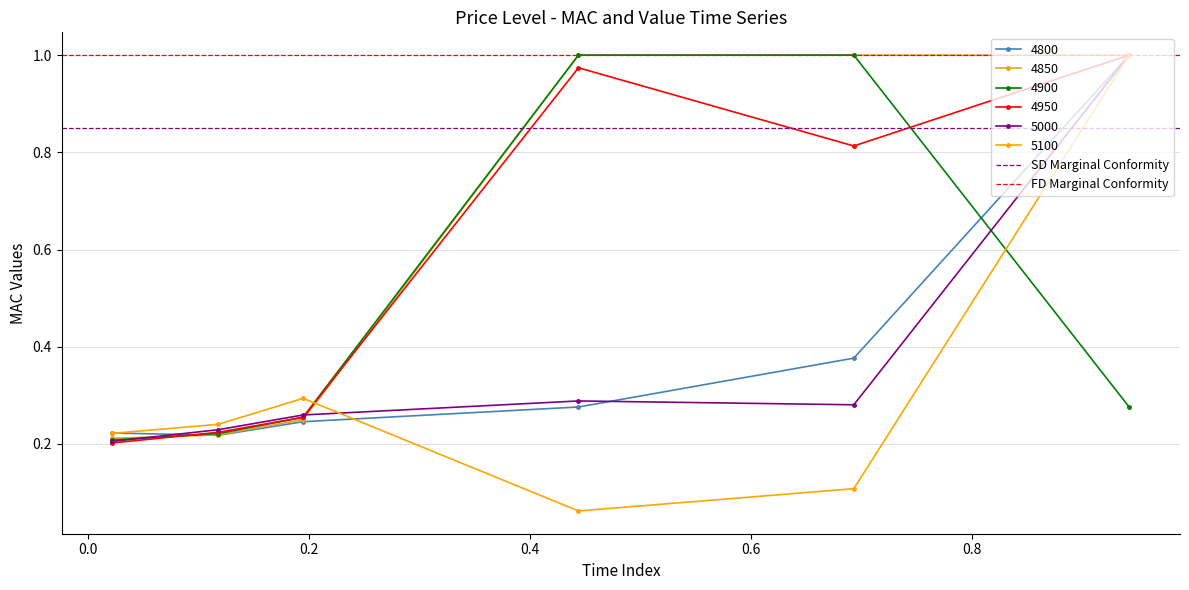

After their last crossing, which series has the higher values: 4900 or 5100?

5100